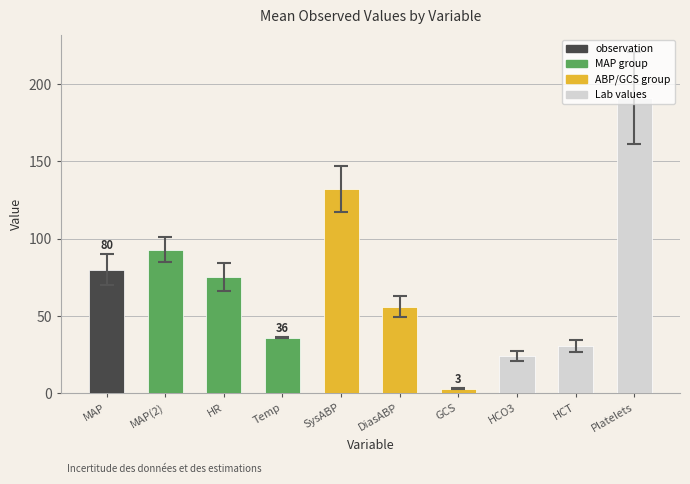

What position from the left is GCS?

7